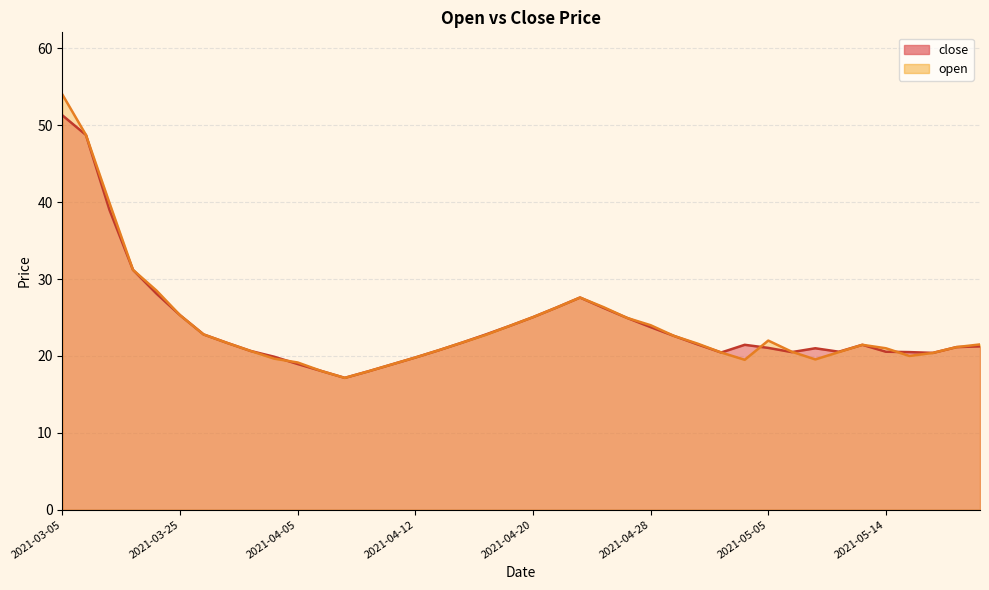

Between 2021-04-30 and 2021-05-03, which series saw the biggest shift?

open